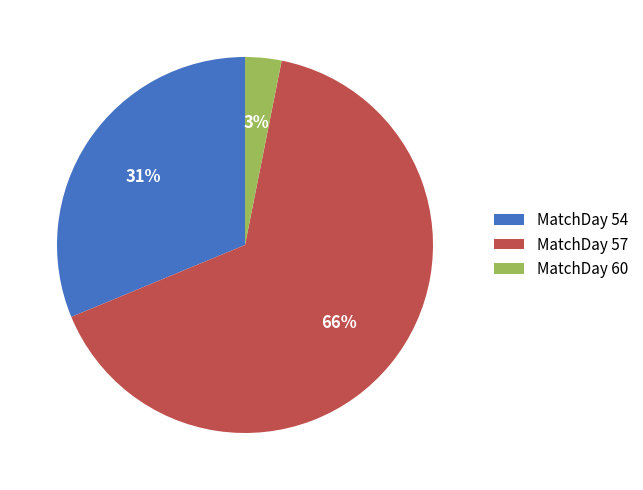

To the nearest percent, what portion does MatchDay 54 represent?

31%